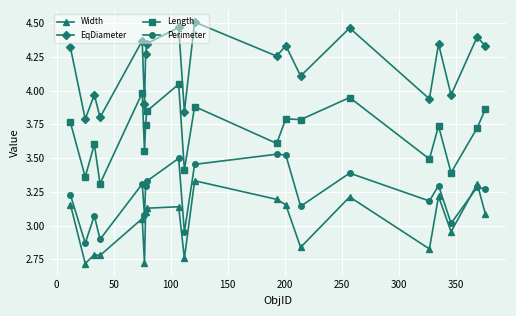

List the series in order of their overall mean, lowest first.

Width, Perimeter, Length, EqDiameter